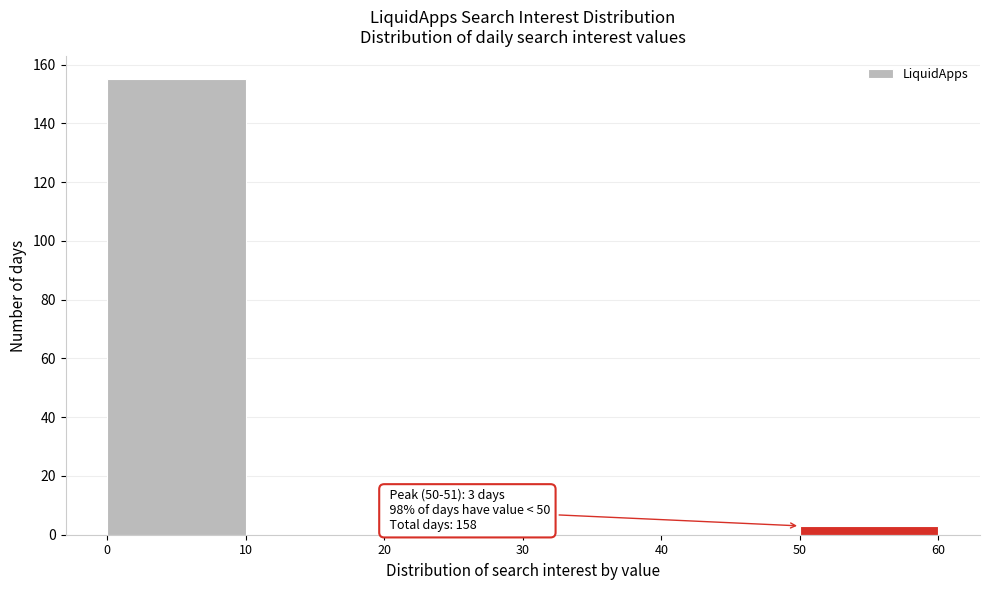

Which range on the x-axis has the tallest bar?

0 to 10